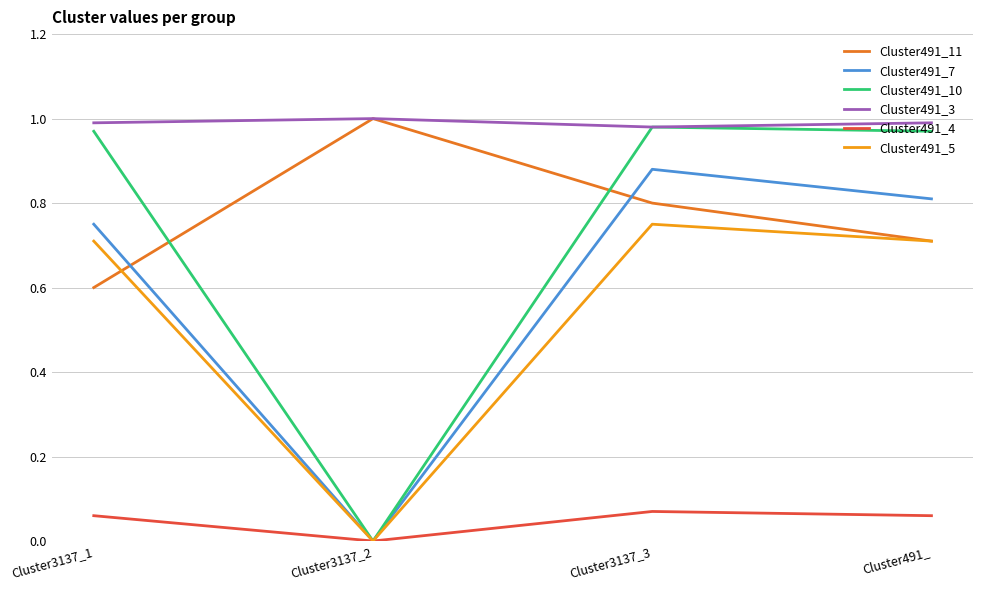

Which category has the highest value in the Cluster491_4 series?

Cluster3137_3